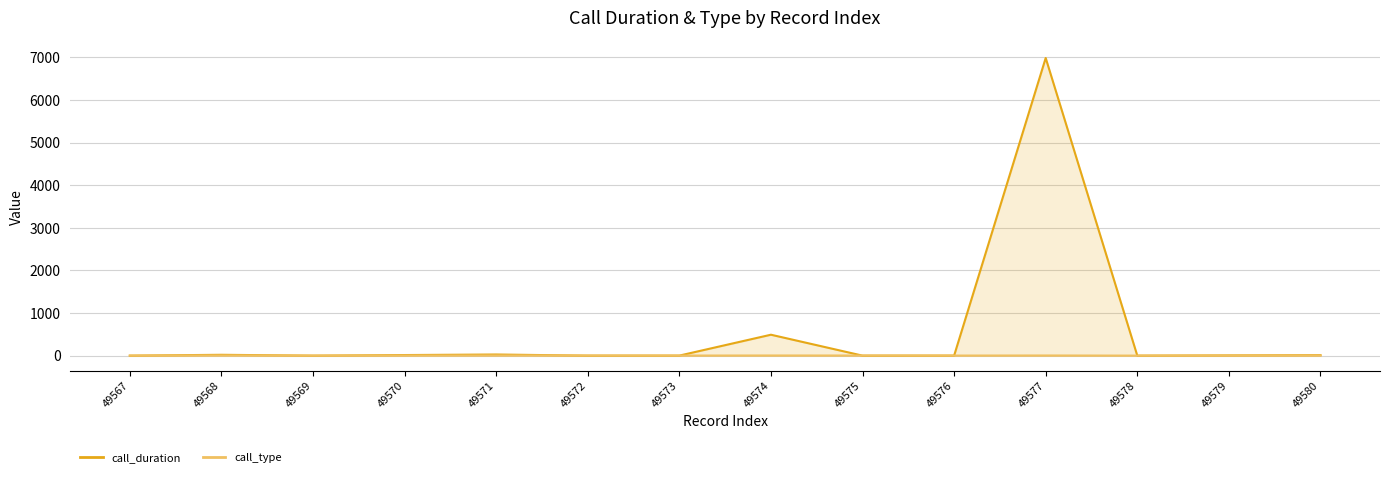

What is the spread (max minus min) of values at 49573?

1